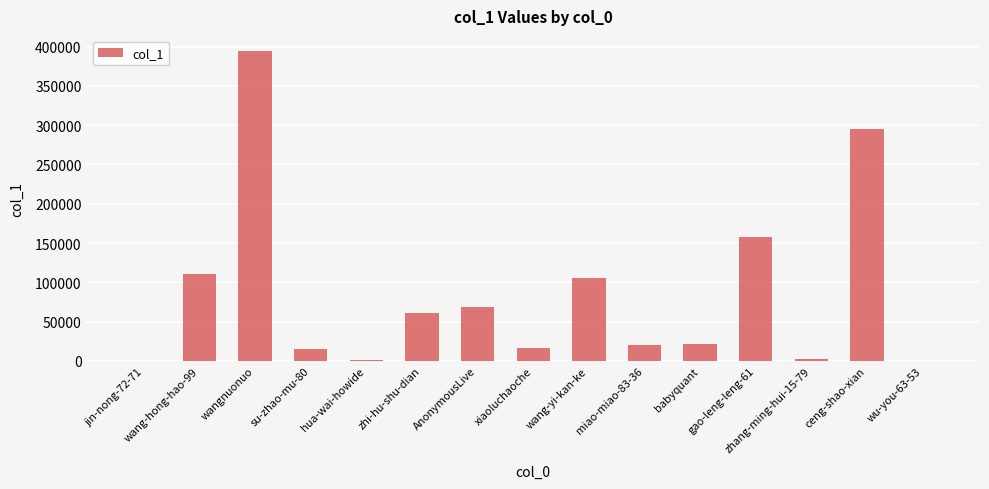

What is the ratio of the value at wangnuonuo to the value at su-zhao-mu-80?

26.9